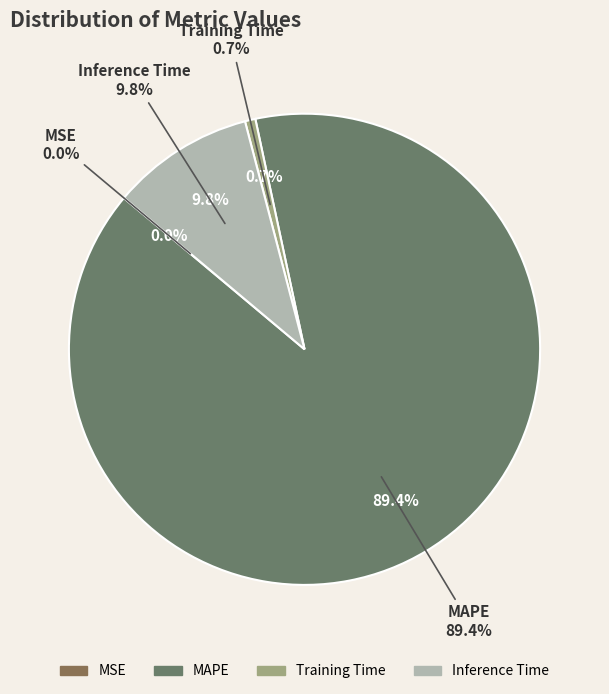

Which category has the smallest portion of the pie?

MSE